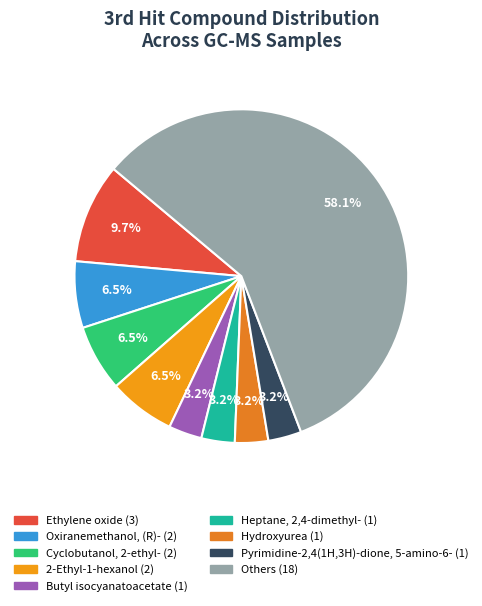

Count the number of slices in the pie.

9